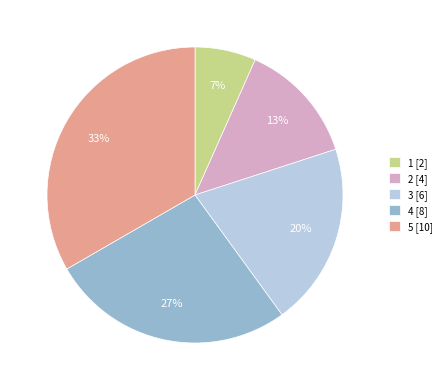

What percentage is the 5 slice, to the nearest percent?

33%